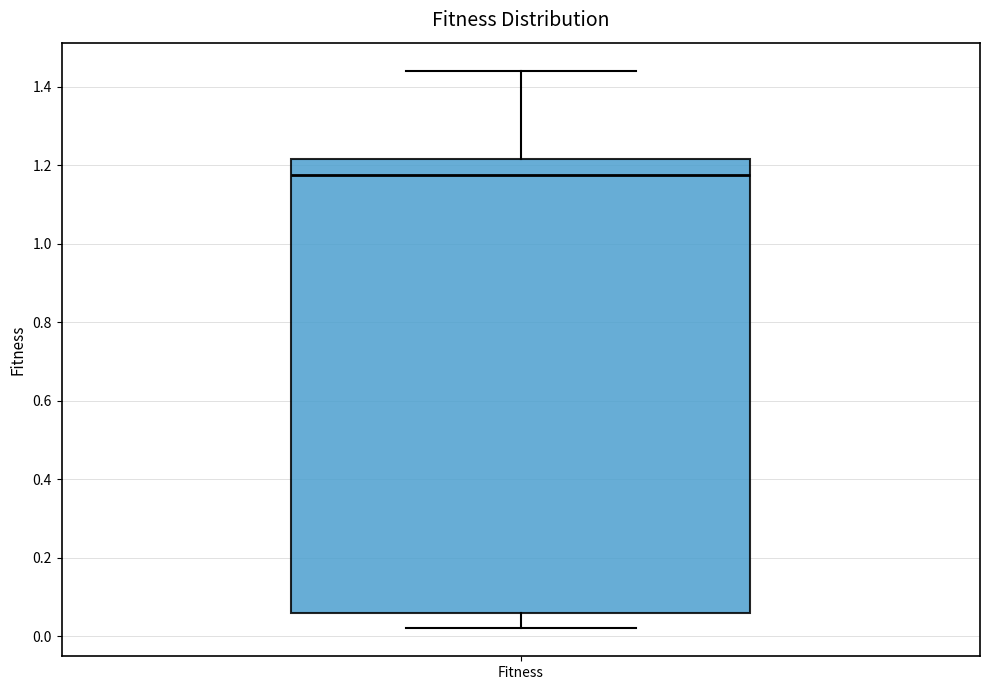

Read this box plot against the y-axis: the position of the median line, the range covered by the box, and the ends of both whiskers. The values are not printed on the chart, so give them approximately, as read against the axis.

median 1.18, box 0.06 to 1.22, whiskers 0.02 to 1.44